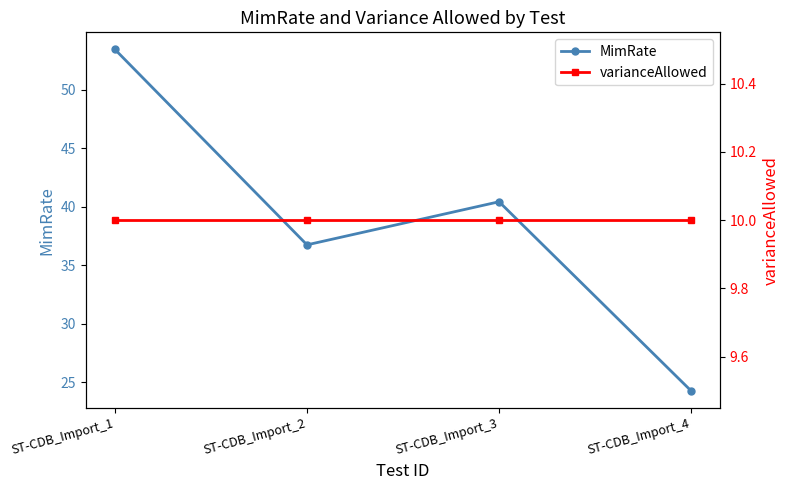

What are all the series names shown in the legend?

MimRate, varianceAllowed